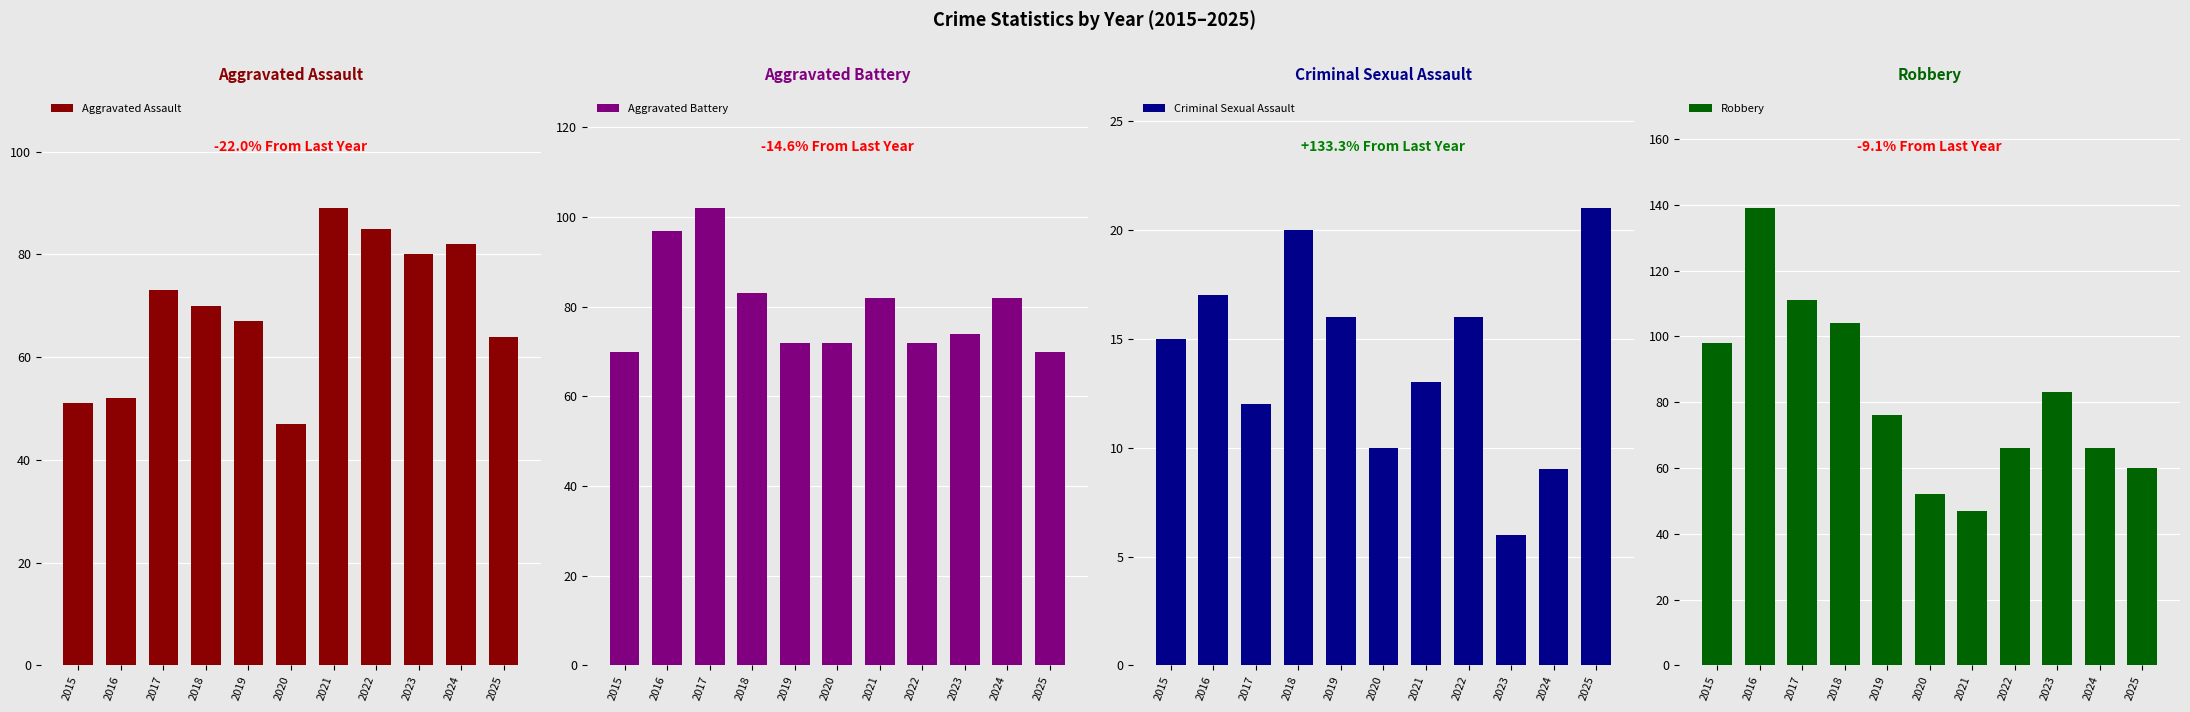

What is the total value across all series at 2021?

231